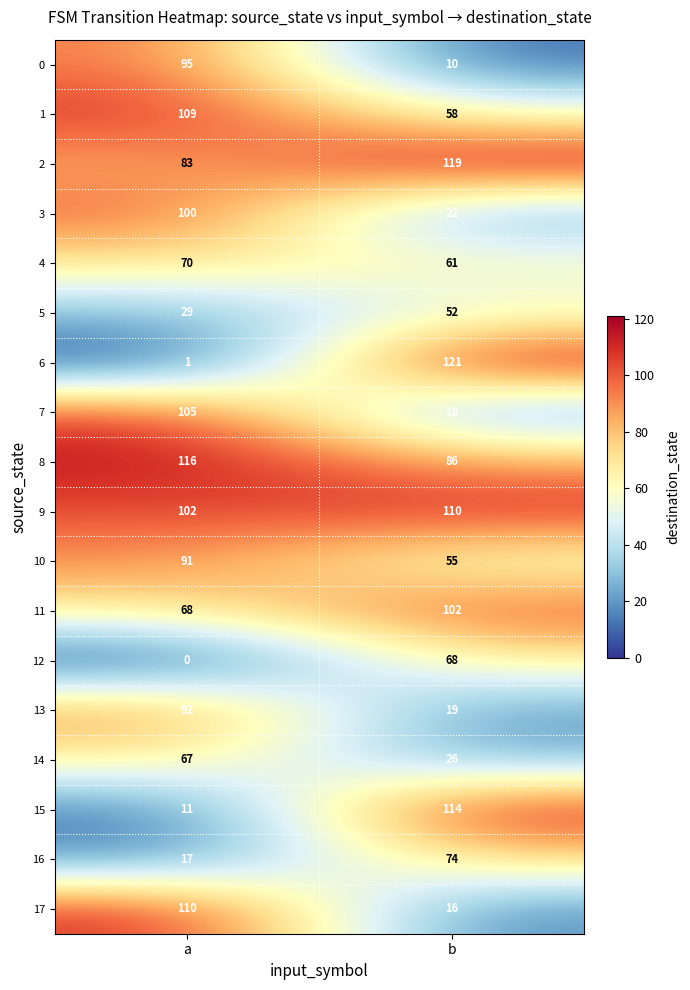

Rank the series at b from highest to lowest value.

6, 2, 15, 9, 11, 8, 16, 12, 4, 1, 10, 5, 14, 3, 13, 7, 17, 0